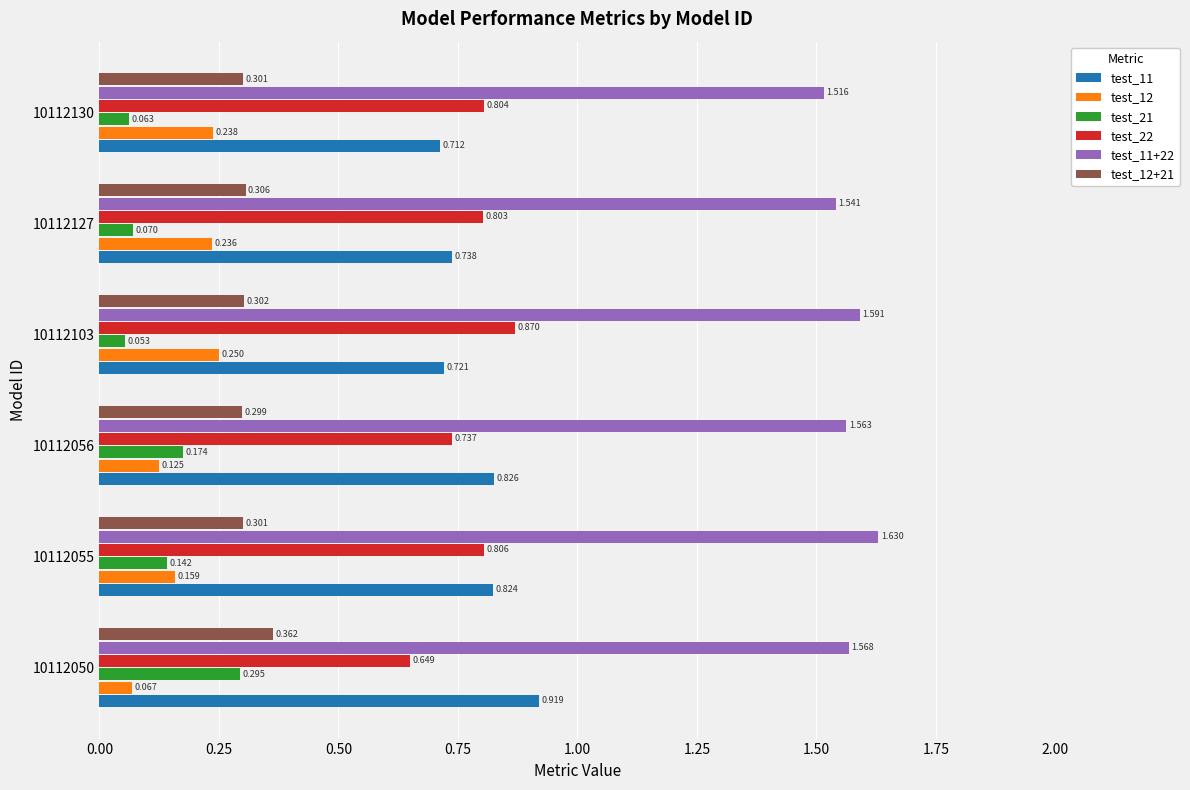

Is the value of test_21 at 10112055 greater than the value of test_12+21 at 10112127?

No